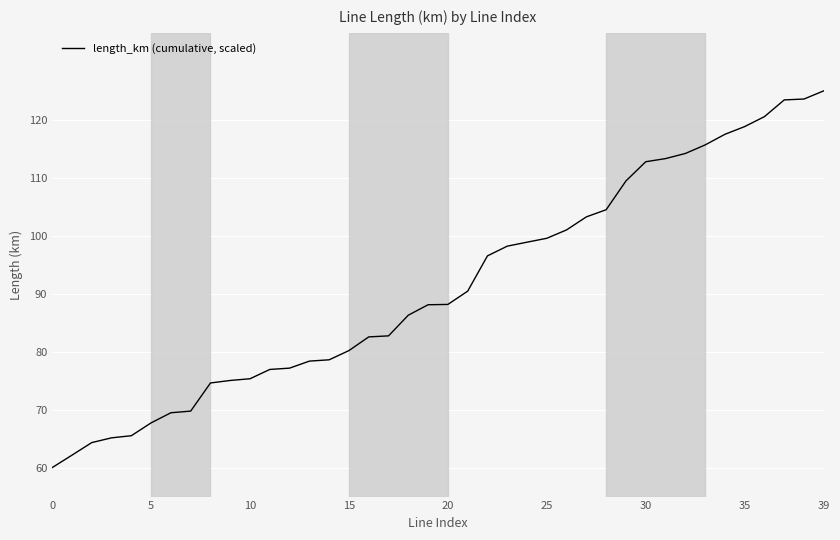

What is the difference between the maximum and minimum values?

65.0